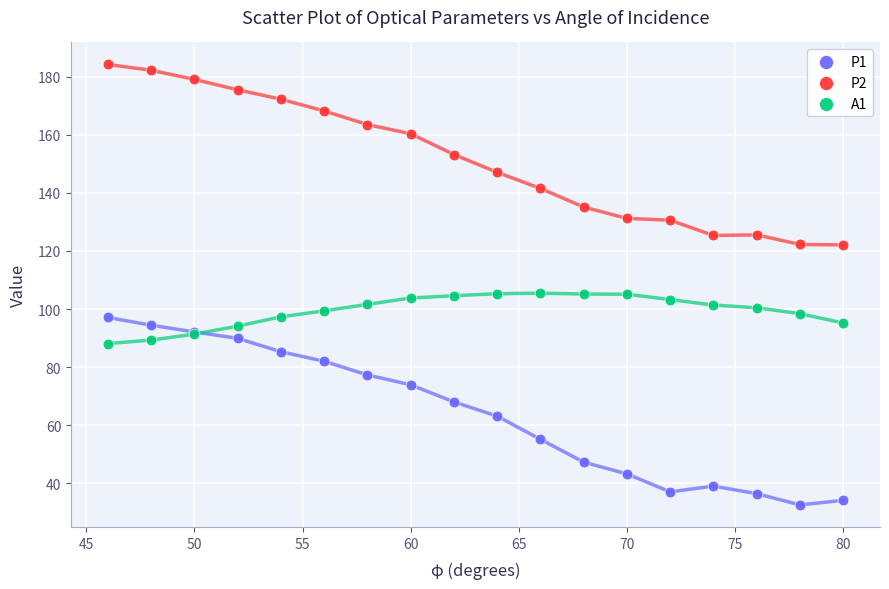

Which series has the largest Y range (max minus min)?

P1